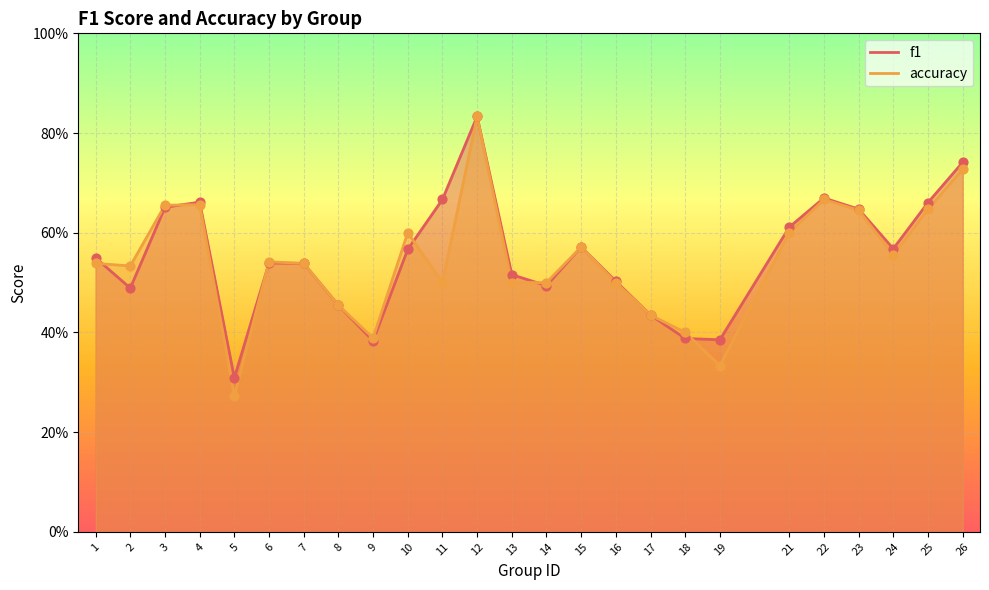

Is the value of accuracy at 2 greater than the value of f1 at 3?

No